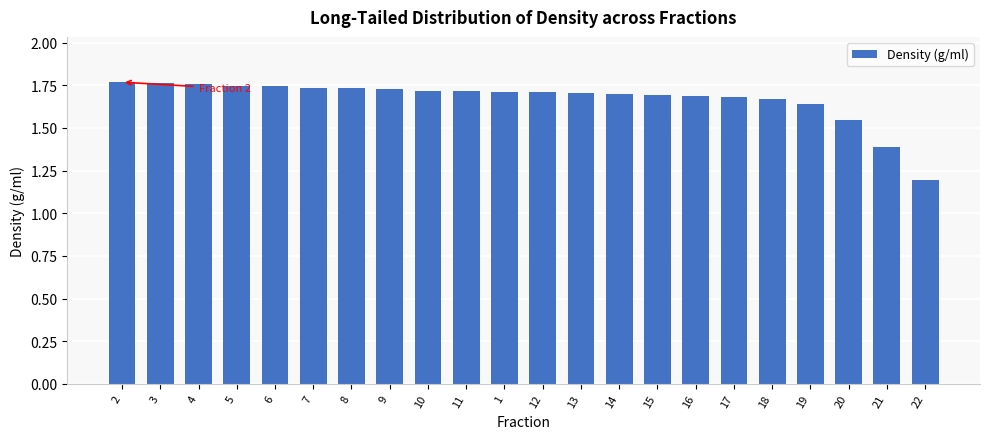

What is the ratio of the value at 12 to the value at 10?

1.0